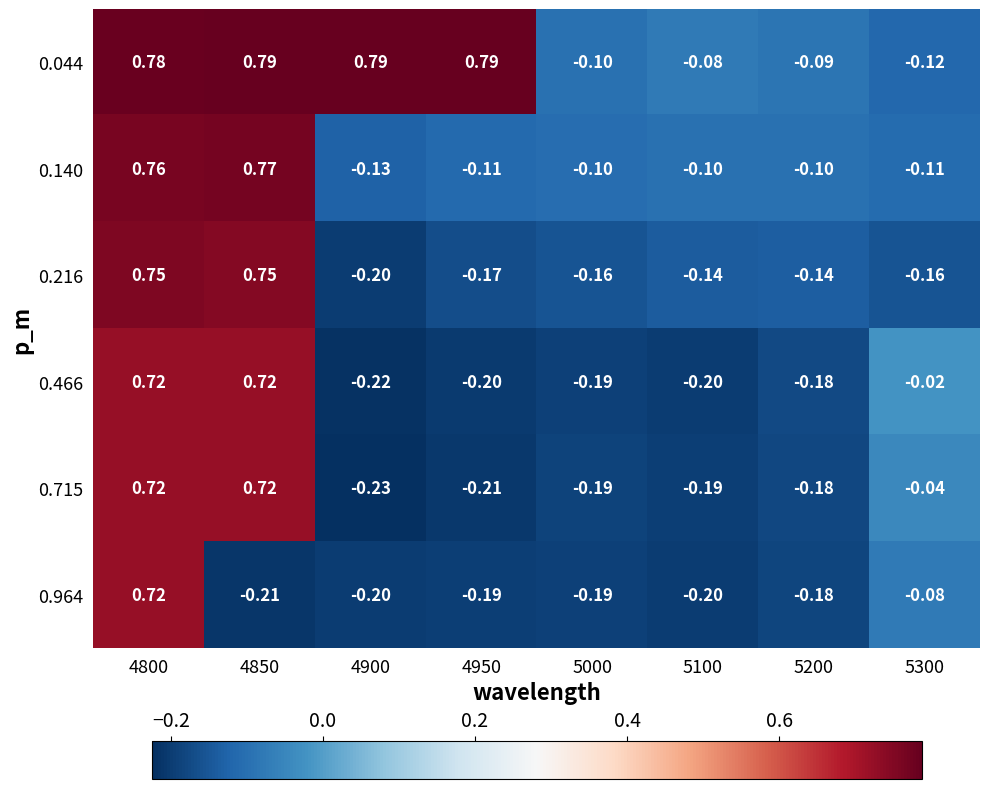

How many data points does each series have?

8